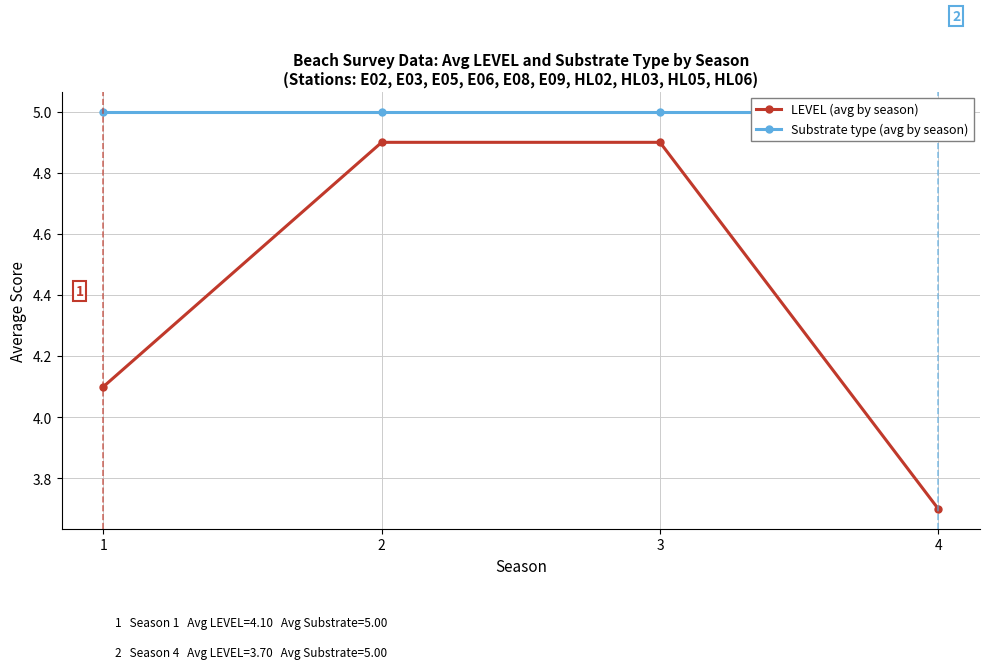

The value of Substrate type (avg by season) at 1 is 2.3. True or false?

False